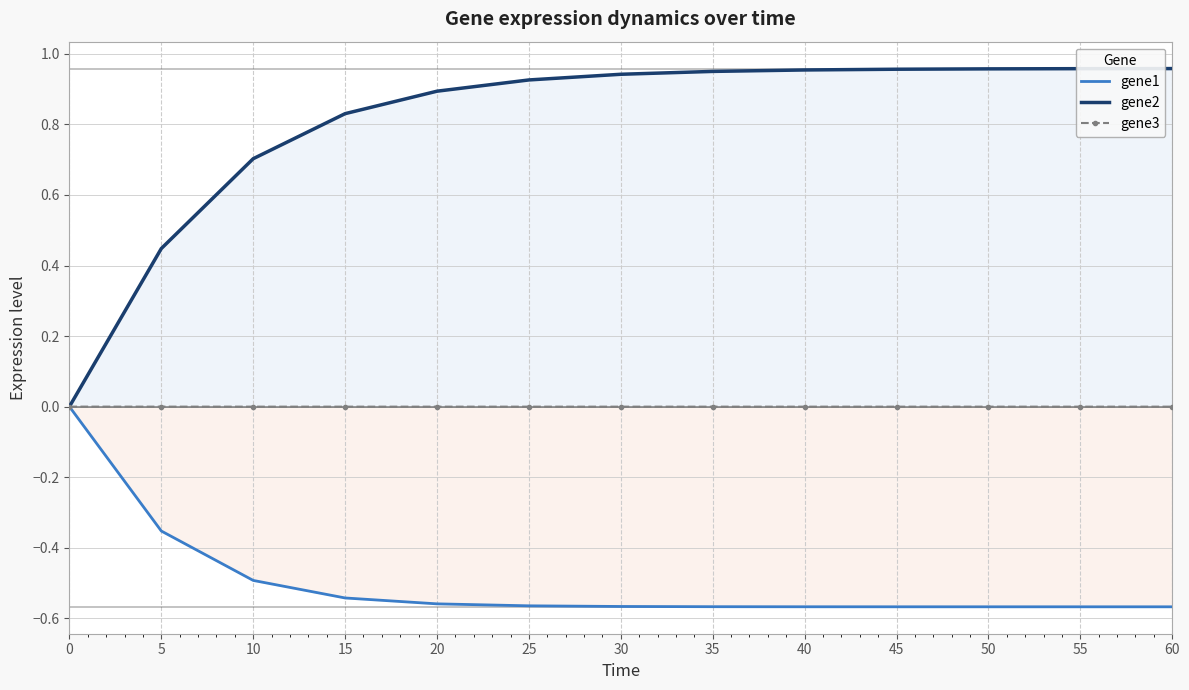

Reading left to right, what are all the values shown in this chart?

gene1: 0.0	-0.4	-0.5	-0.5	-0.6	-0.6	-0.6	-0.6	-0.6	-0.6	-0.6	-0.6	-0.6
gene2: 0.0	0.4	0.7	0.8	0.9	0.9	0.9	1.0	1.0	1.0	1.0	1.0	1.0
gene3: 0.0	-0.0	-0.0	-0.0	-0.0	-0.0	-0.0	-0.0	-0.0	-0.0	-0.0	-0.0	-0.0